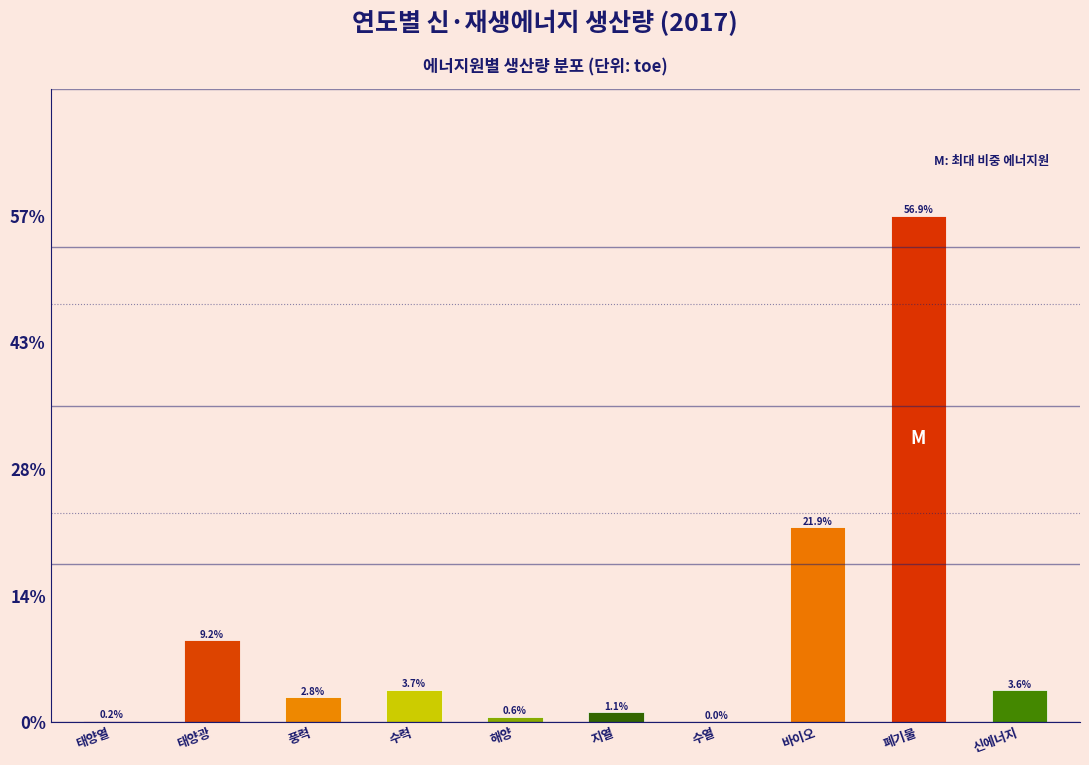

What is the sum of the values at 해양 and 신에너지?

4.2